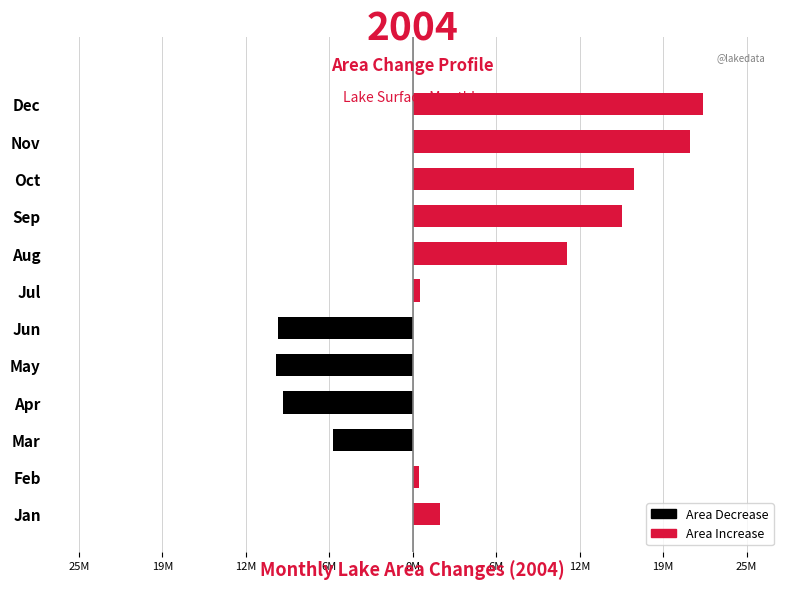

The Decrease series shows -10473300 at May. True or false?

True